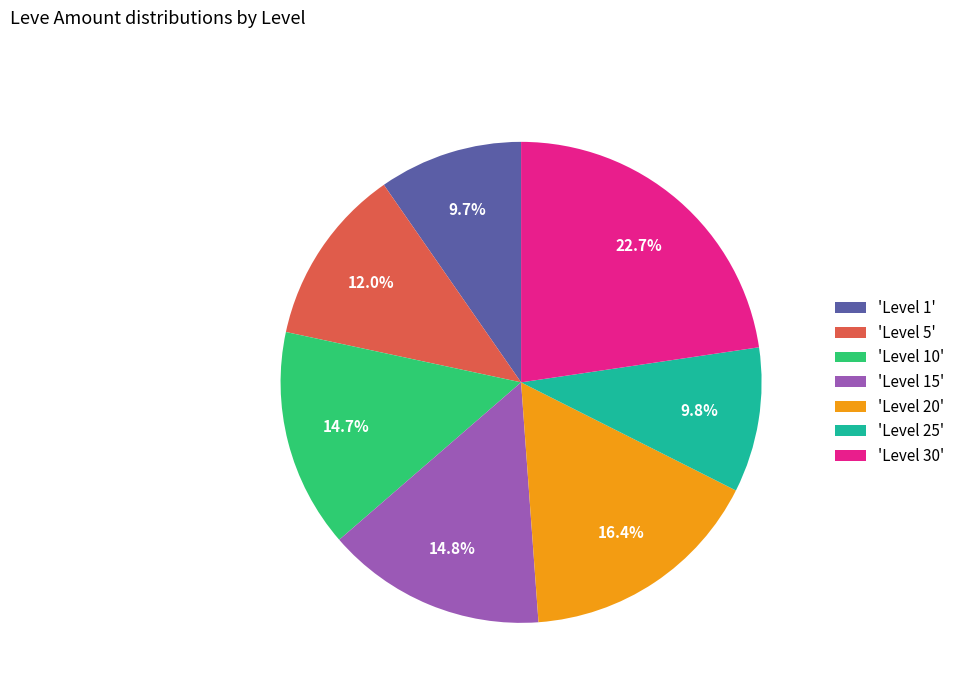

Between 'Level 20' and 'Level 15', which is larger?

'Level 20'